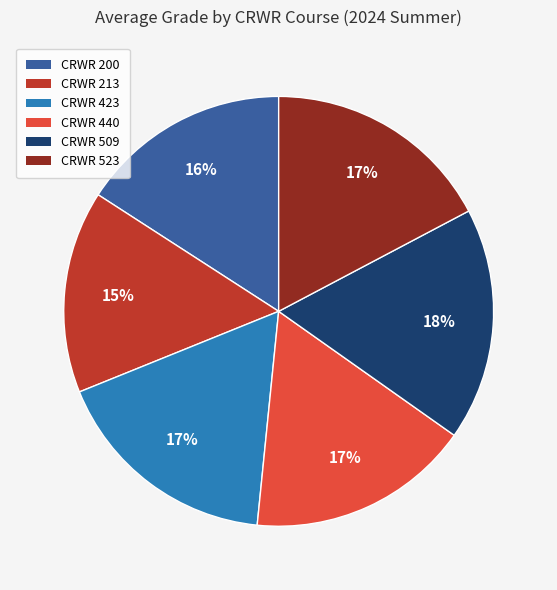

Is it true that CRWR 523 is 17% of the pie?

True